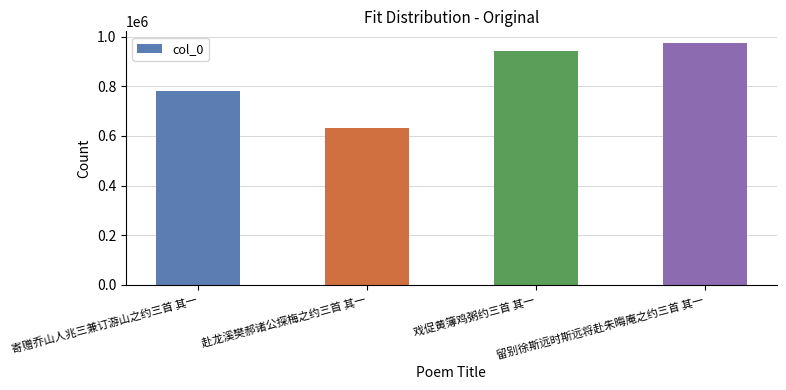

Reading left to right, list all the values displayed in this chart.

782843	630969	942423	973152